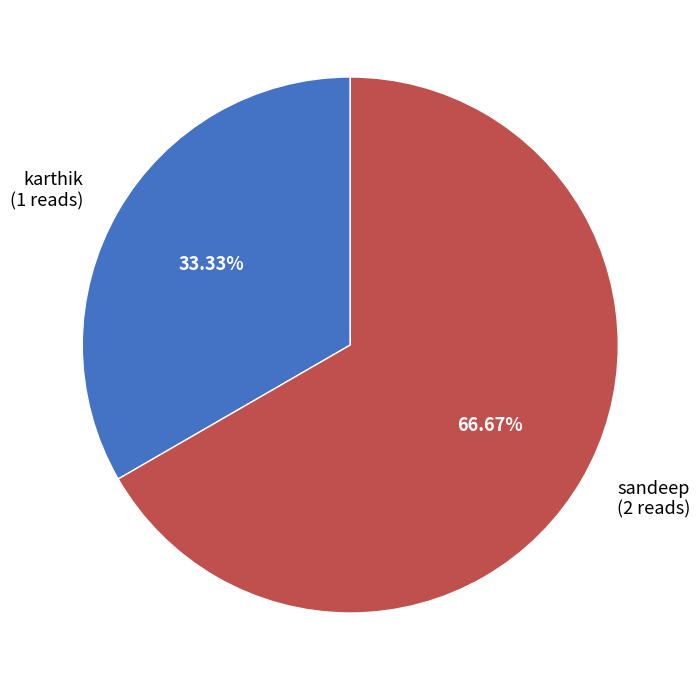

How many segments does this pie chart have?

2